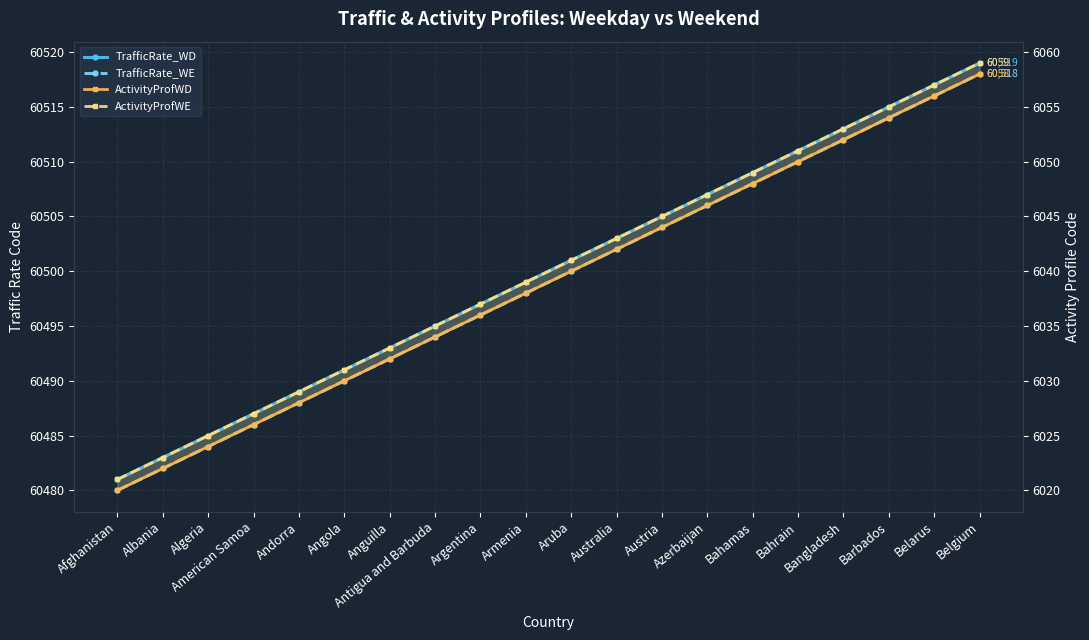

How many lines are shown in the chart?

4